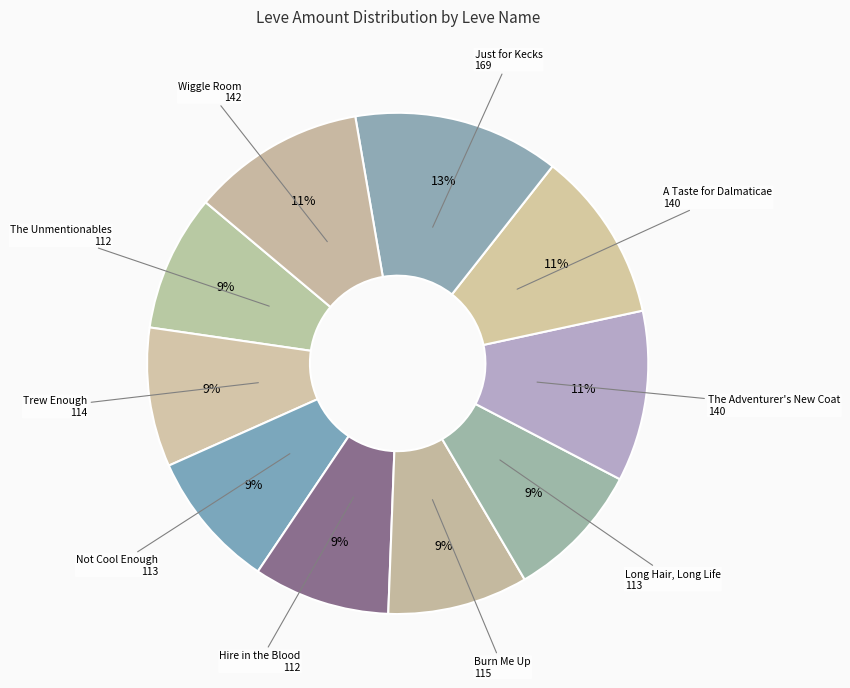

Rank the categories by value from highest to lowest.

Just for Kecks, Wiggle Room, The Adventurer's New Coat, A Taste for Dalmaticae, Burn Me Up, Trew Enough, Not Cool Enough, Long Hair, Long Life, The Unmentionables, Hire in the Blood